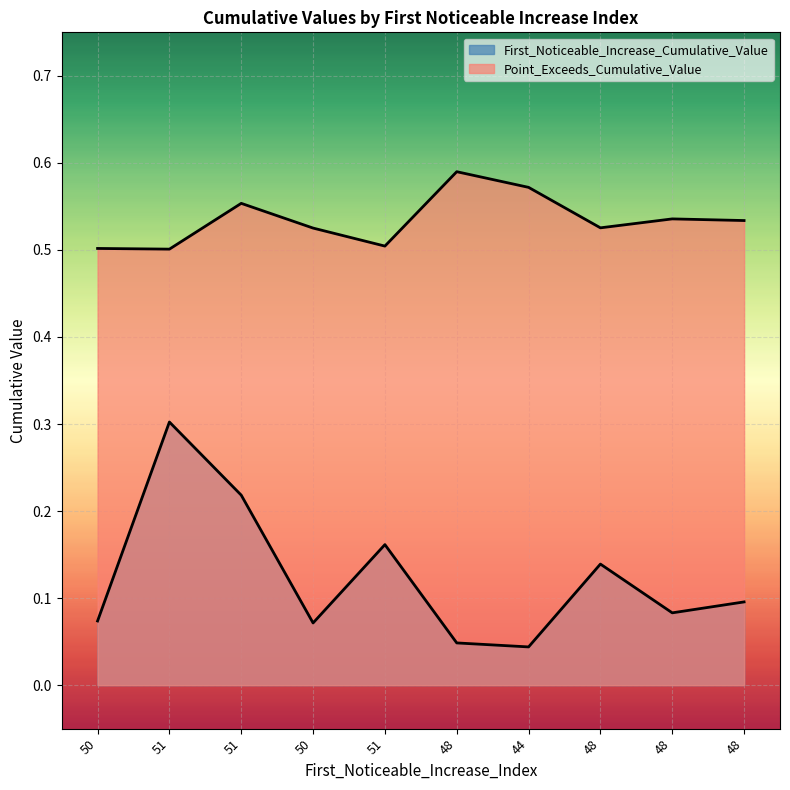

Which series has the widest spread of values?

First_Noticeable_Increase_Cumulative_Value